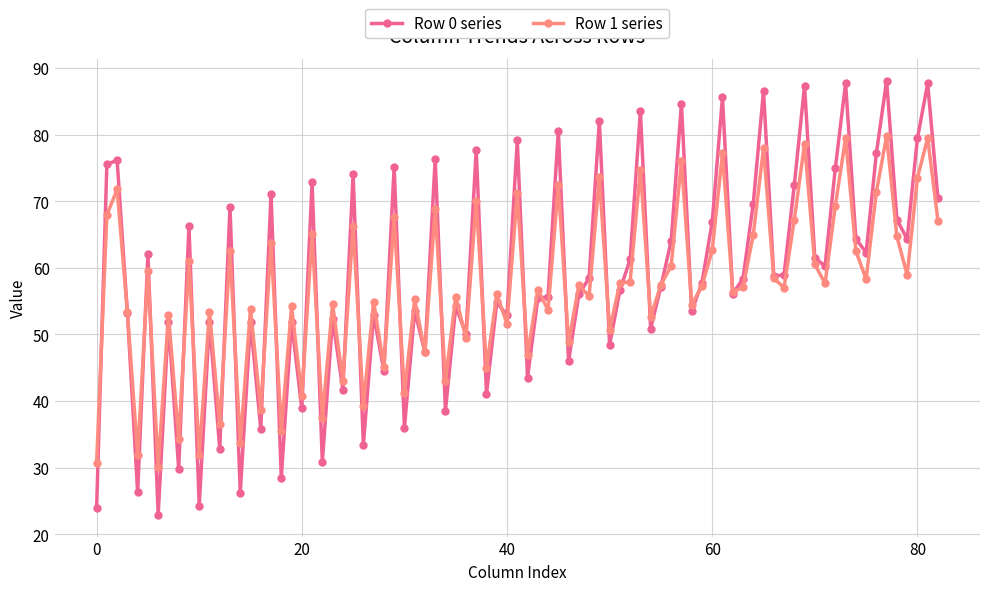

List the series in order of their peak value, highest first.

Row 0 series, Row 1 series